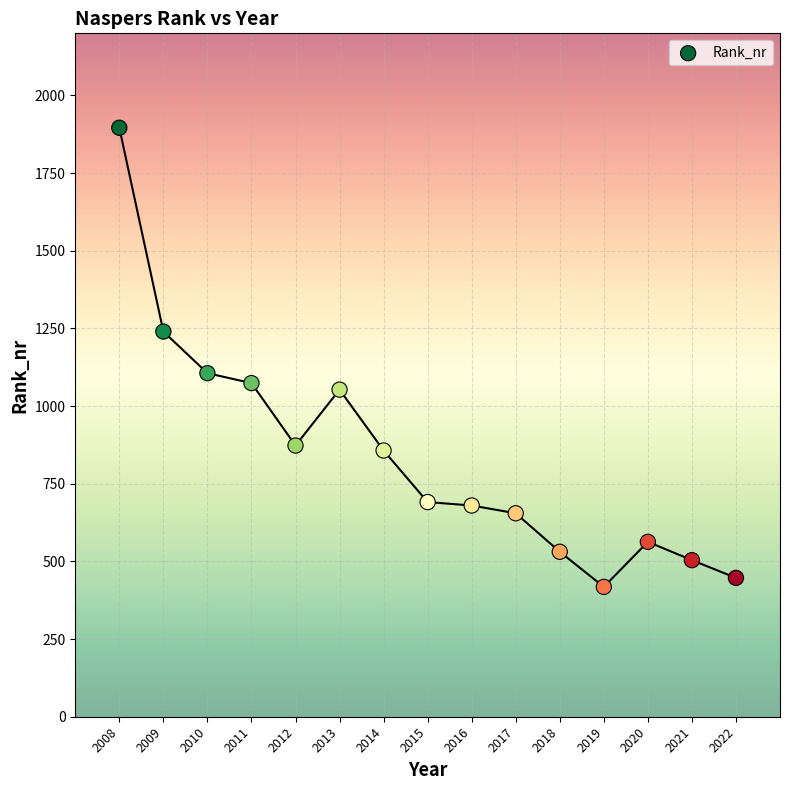

What Y value in the scatter plot is closest to 1157?

1106